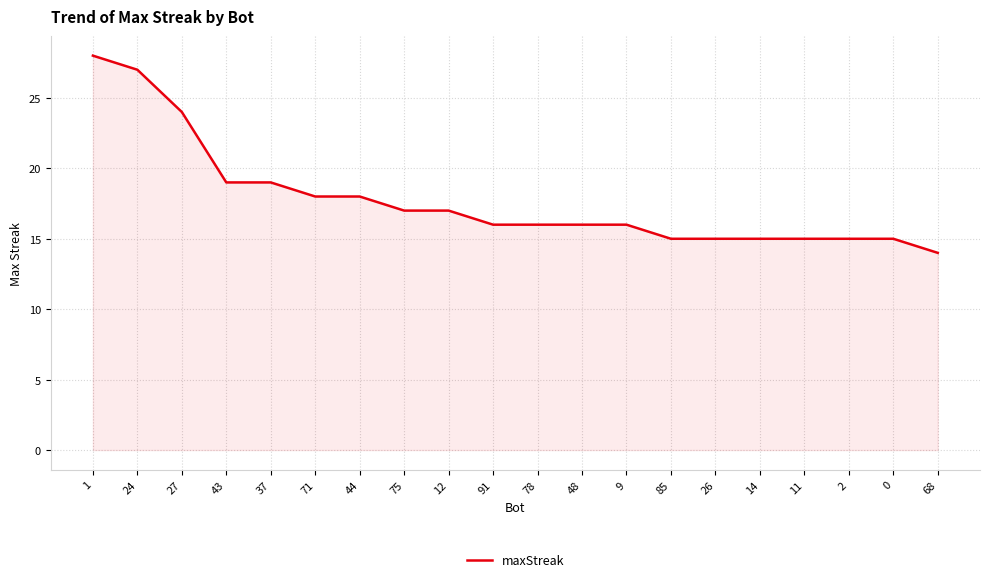

True or false: the data shows 25 at 68.

False